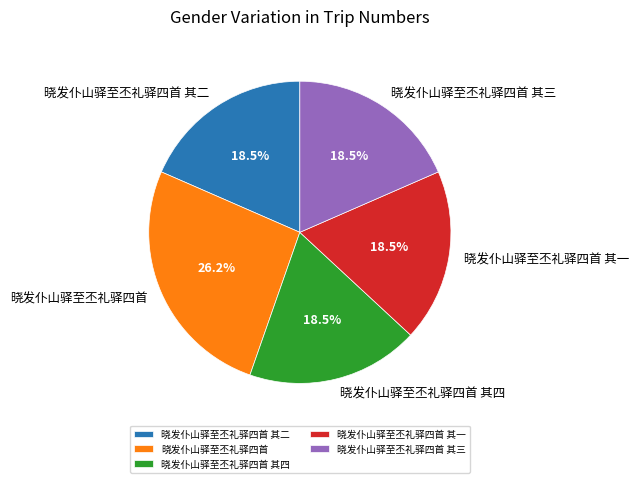

What is the ratio of the value at 晓发仆山驿至丕礼驿四首 其三 to the value at 晓发仆山驿至丕礼驿四首 其二?

1.0